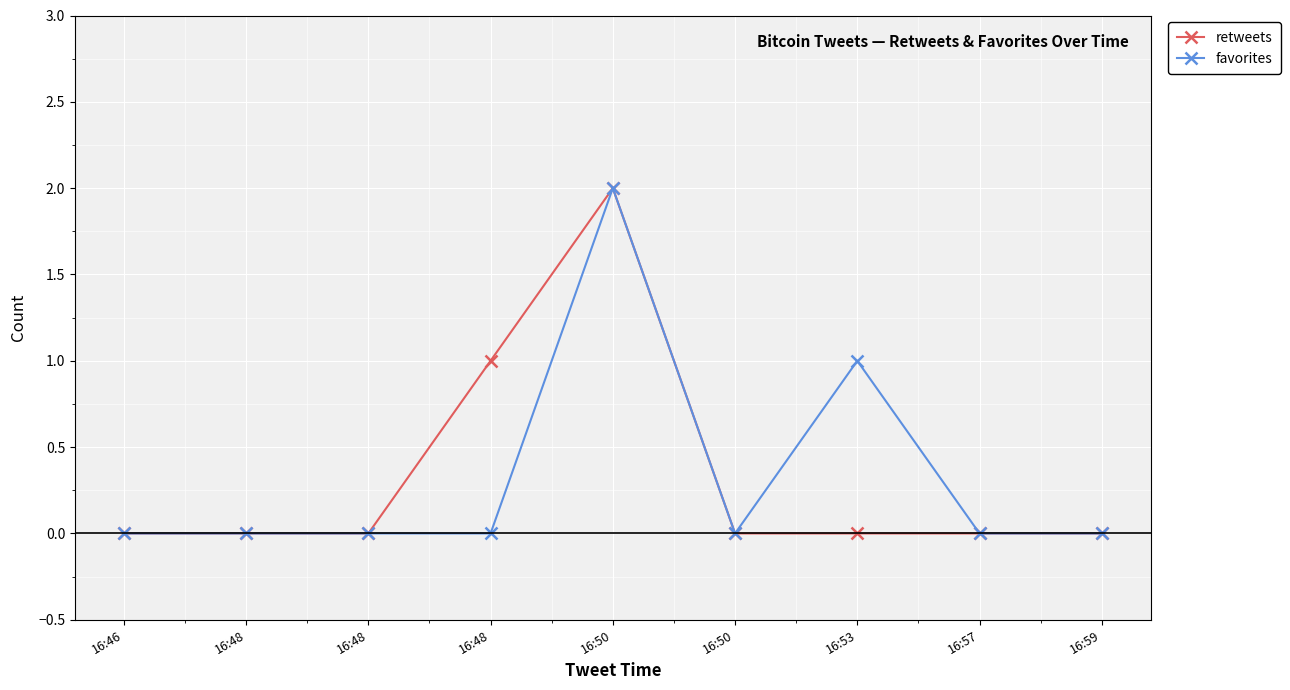

Is it true that favorites equals -1 at 16:48?

False